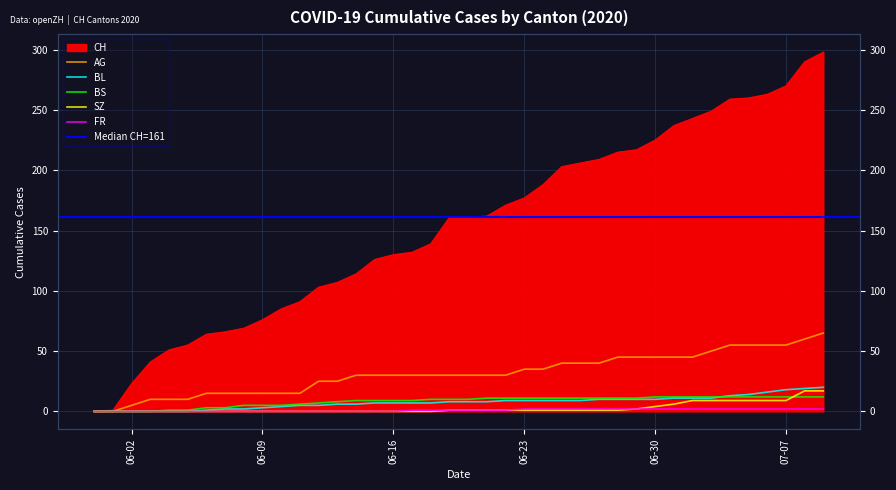

List the series in order of their peak value, highest first.

CH, AG, BL, SZ, BS, FR